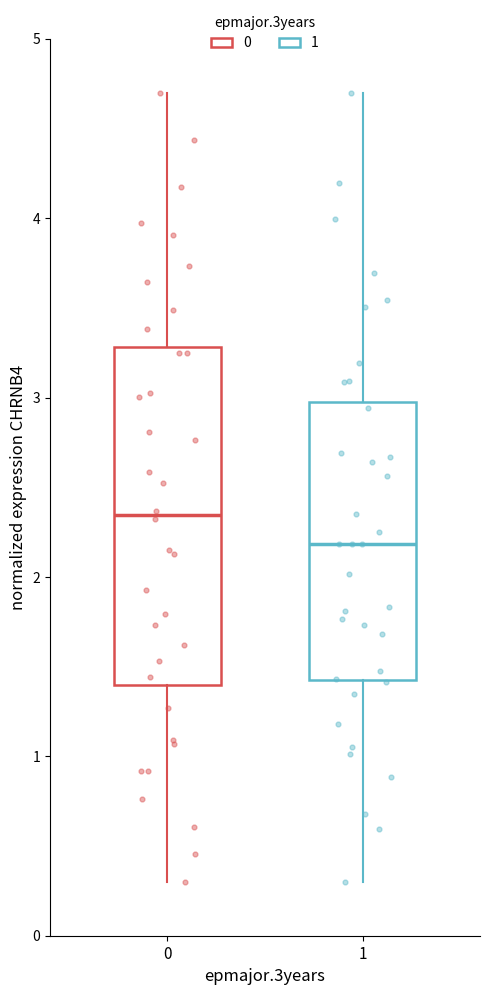

Reading left to right, read every box against the y-axis: the position of its median line, the range the box covers, and the ends of its whiskers. The values are not printed on the chart, so give them approximately, as read against the axis.

0: median 2.3, box 1.4 to 3.3, whiskers 0.3 to 4.7
1: median 2.2, box 1.4 to 3.0, whiskers 0.3 to 4.7